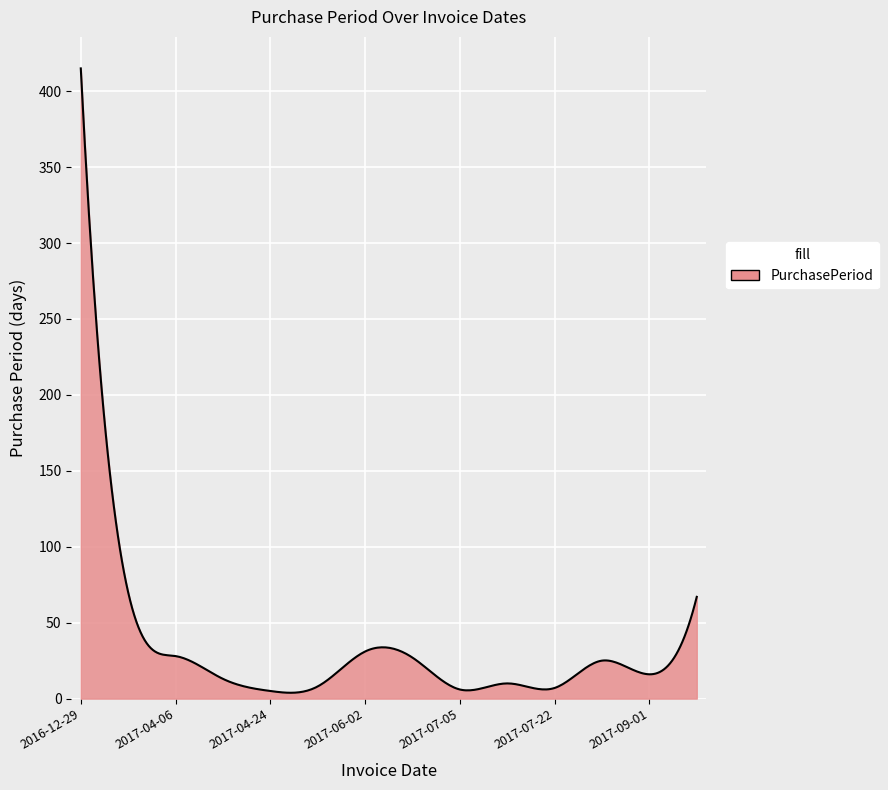

Does the chart display data point markers on the line(s)?

No